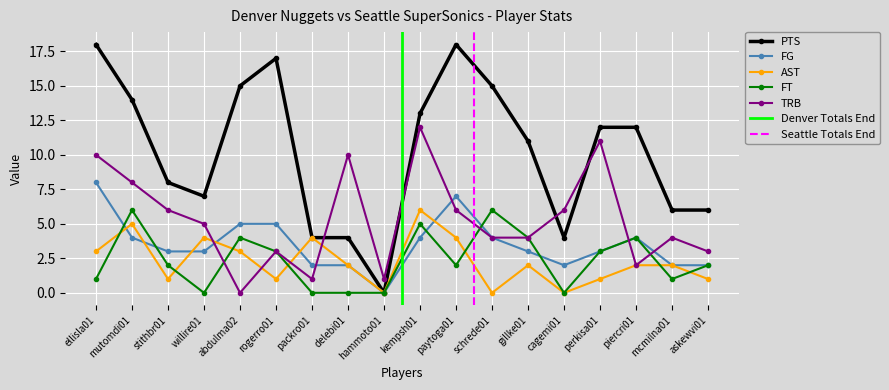

What is the total value across all series at hammoto01?

1